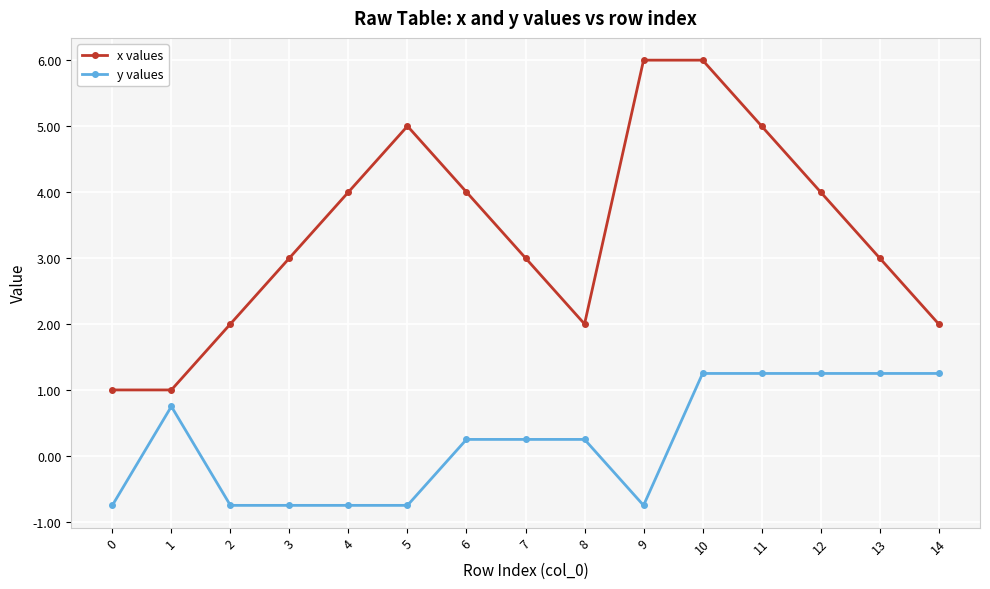

At how many categories does at least one series exceed 0?

15